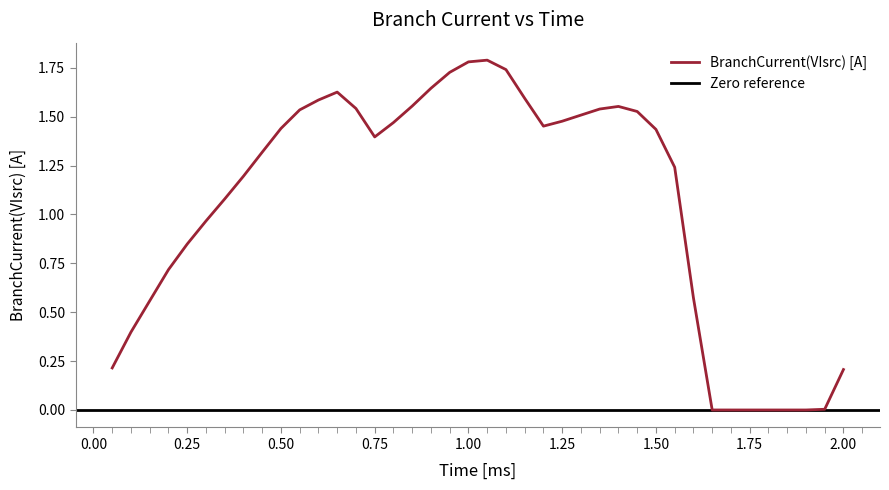

How many data points are less than 1?

15